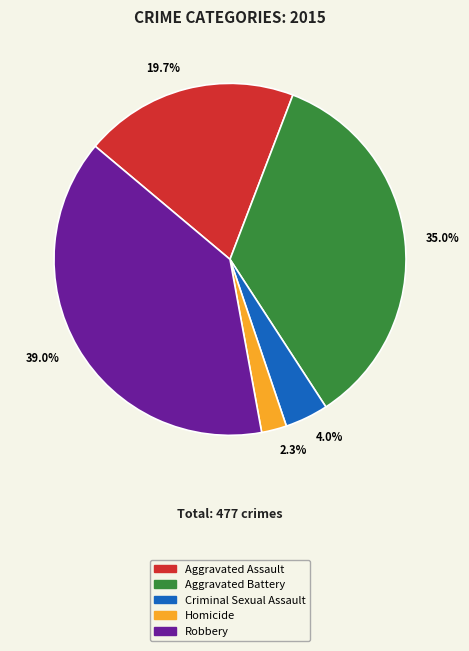

Rank the categories by value from lowest to highest.

2.3%, 4.0%, 19.7%, 35.0%, 39.0%